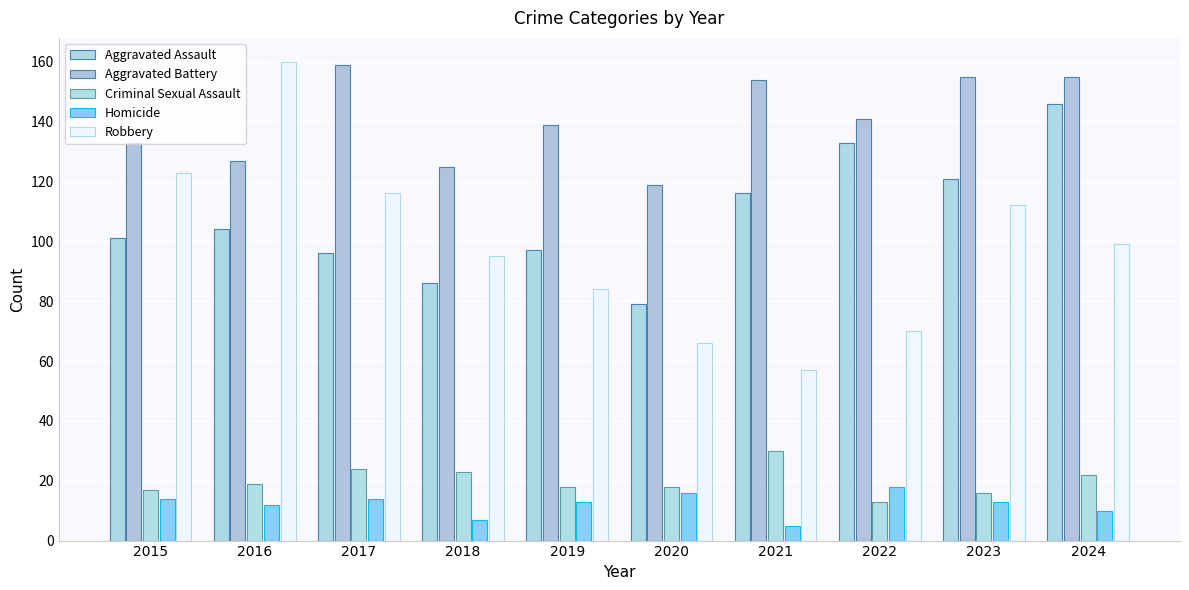

True or false: Criminal Sexual Assault has a value of 19 at 2016.

True